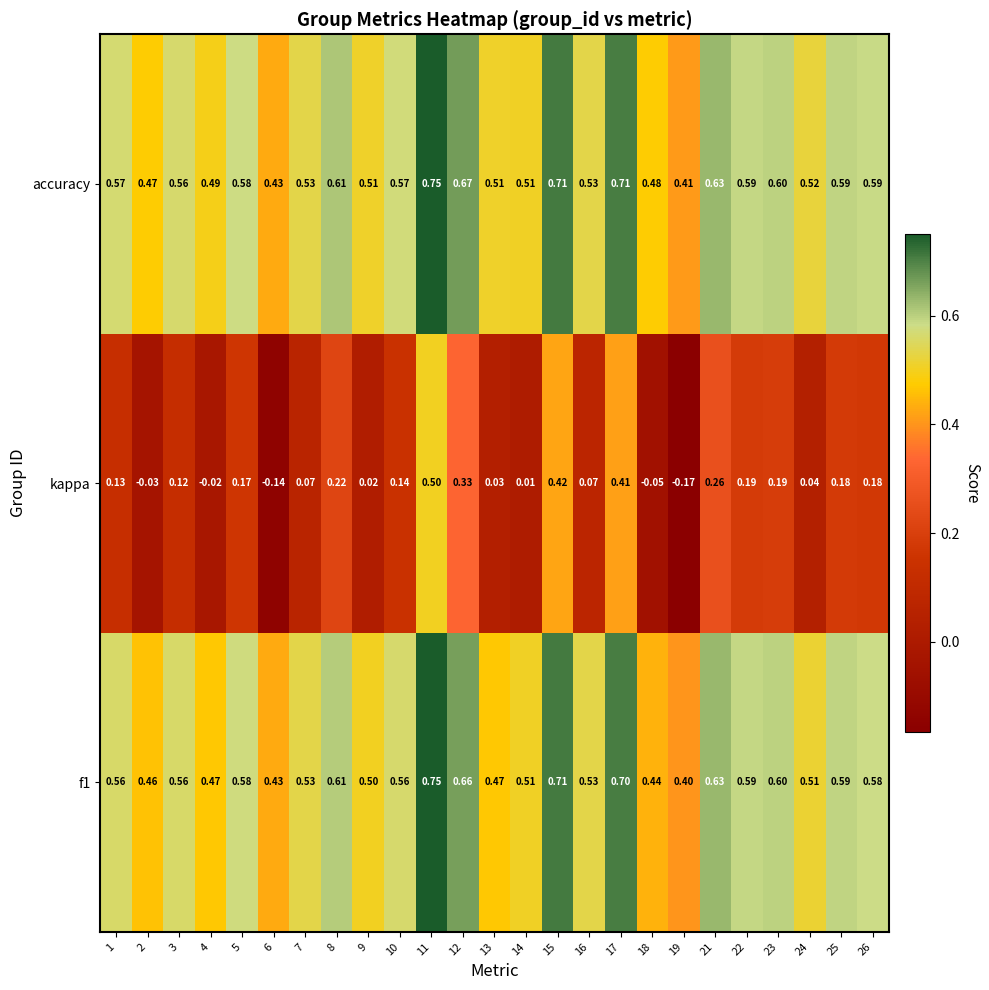

Which series has the widest spread of values?

kappa